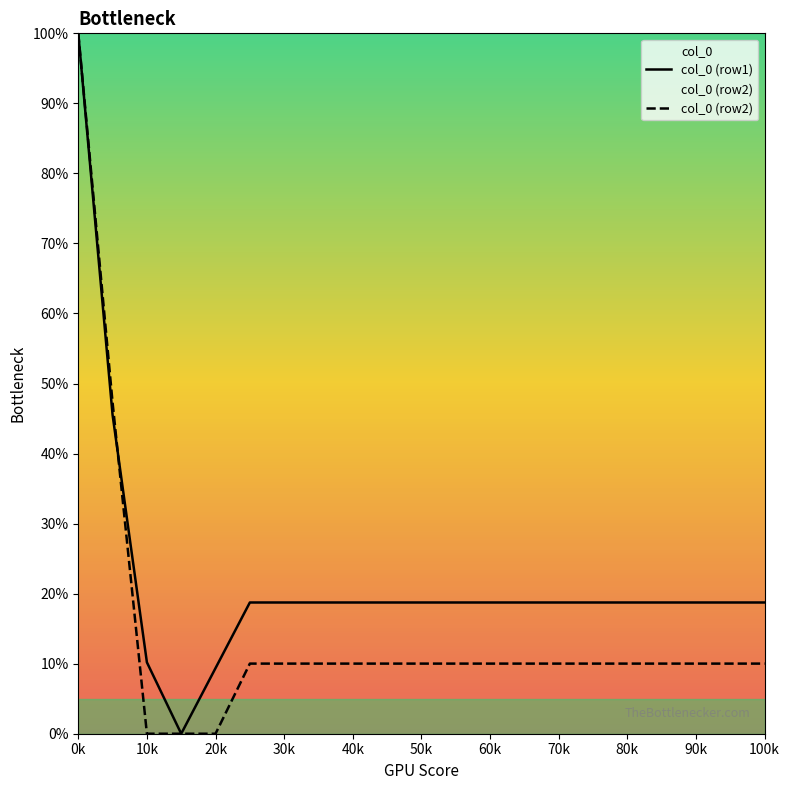

How many values in the col_0 (row1) series exceed 18?

18